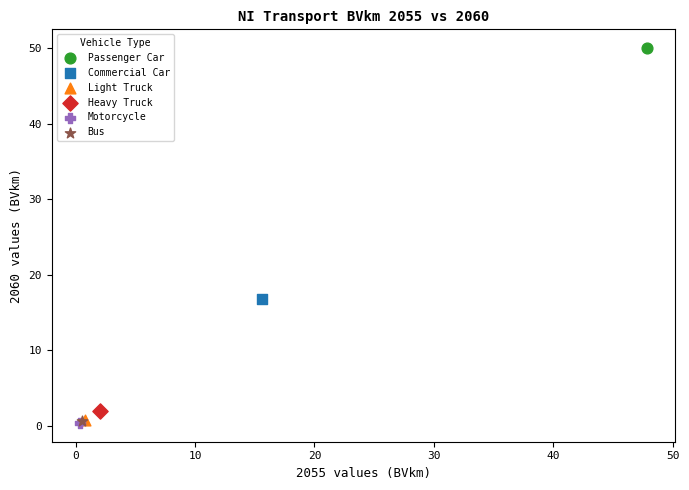

What are all the series names shown in the legend?

Passenger Car, Commercial Car, Light Truck, Heavy Truck, Motorcycle, Bus